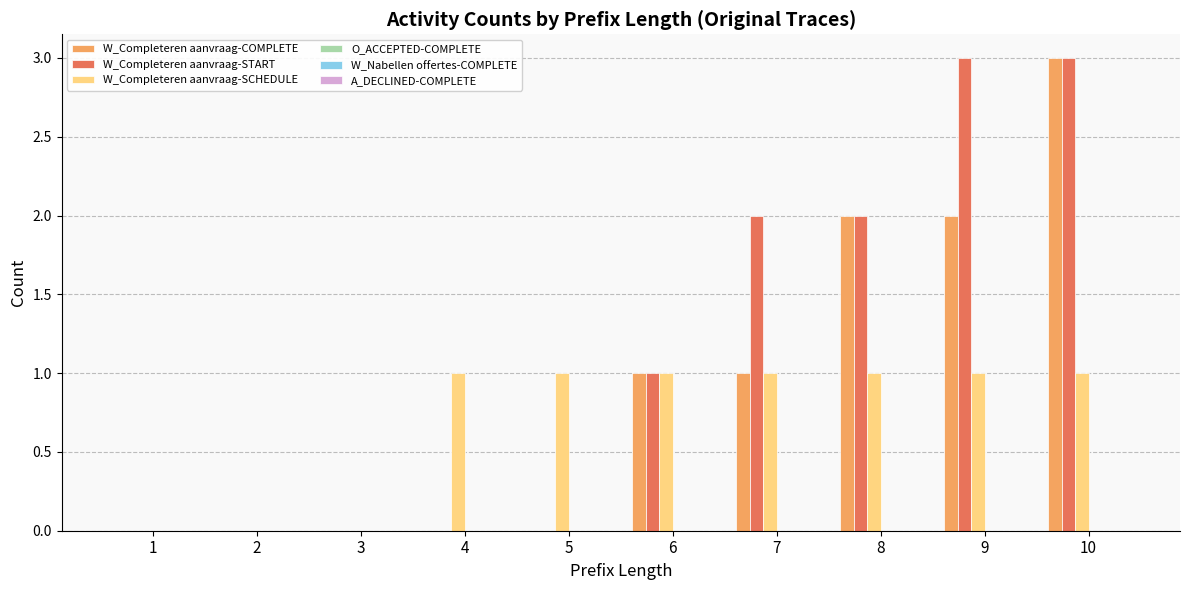

The W_Completeren aanvraag-SCHEDULE series shows 1 at 10. True or false?

True